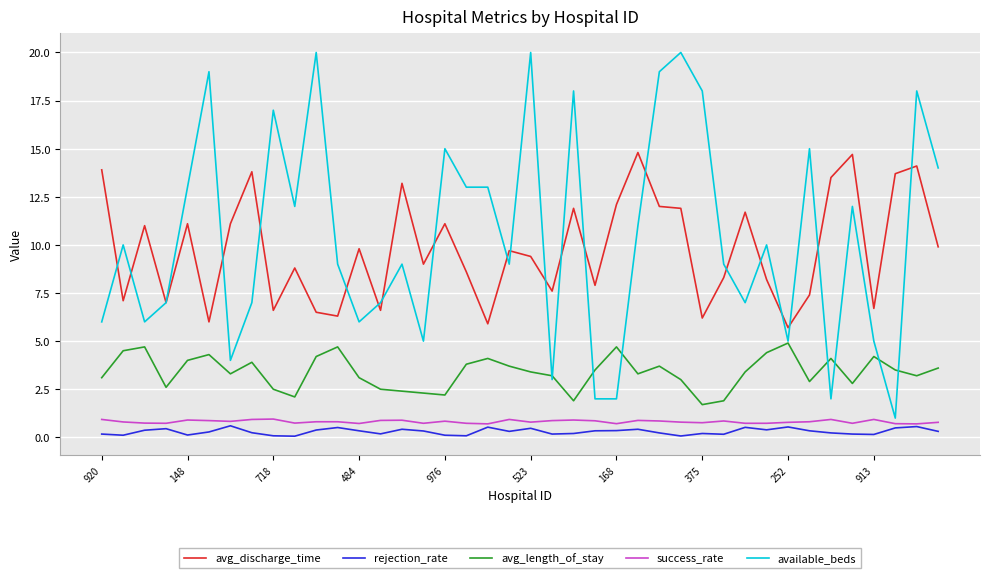

True or false: available_beds and rejection_rate cross at least once.

False